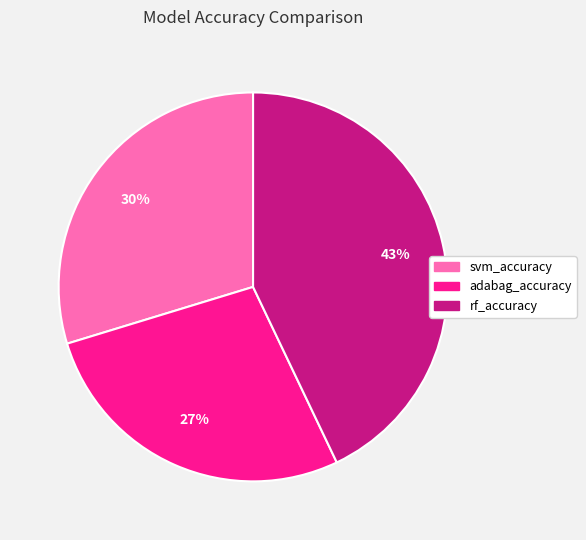

What is the smallest slice in the pie chart?

adabag_accuracy